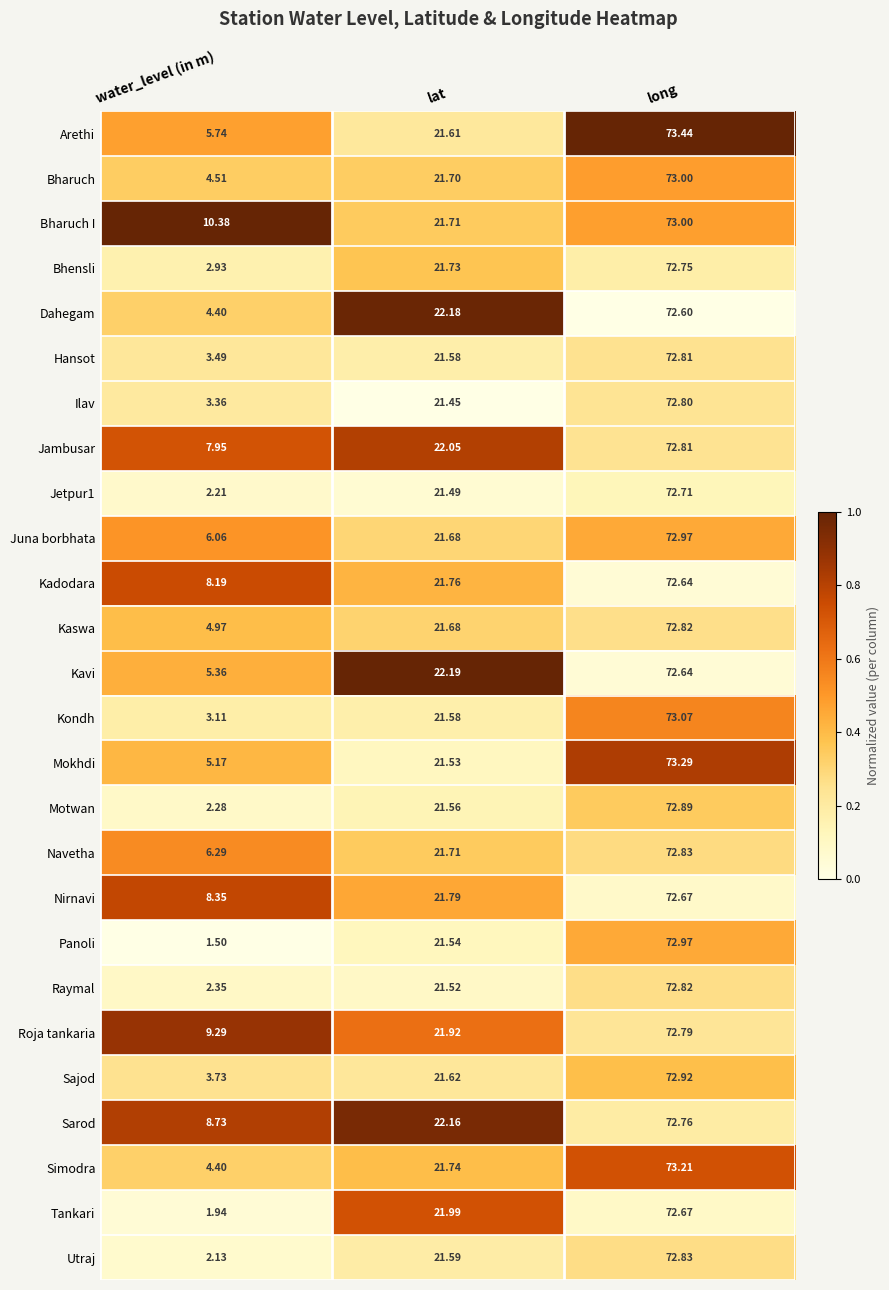

At which label does Simodra reach its minimum?

water_level (in m)